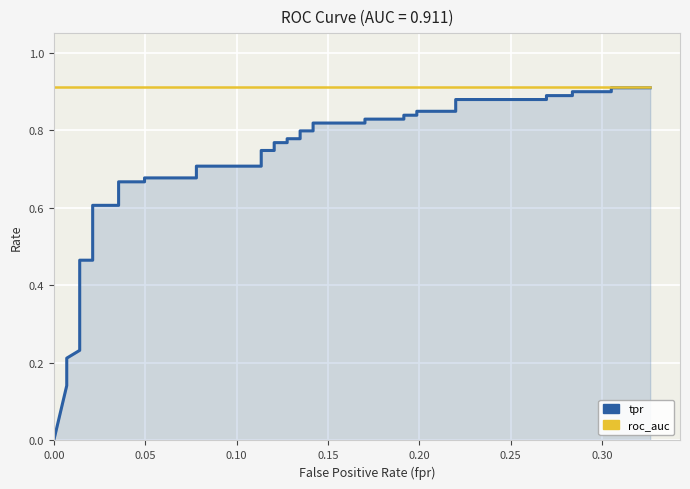

True or false: tpr and roc_auc cross at least once.

False